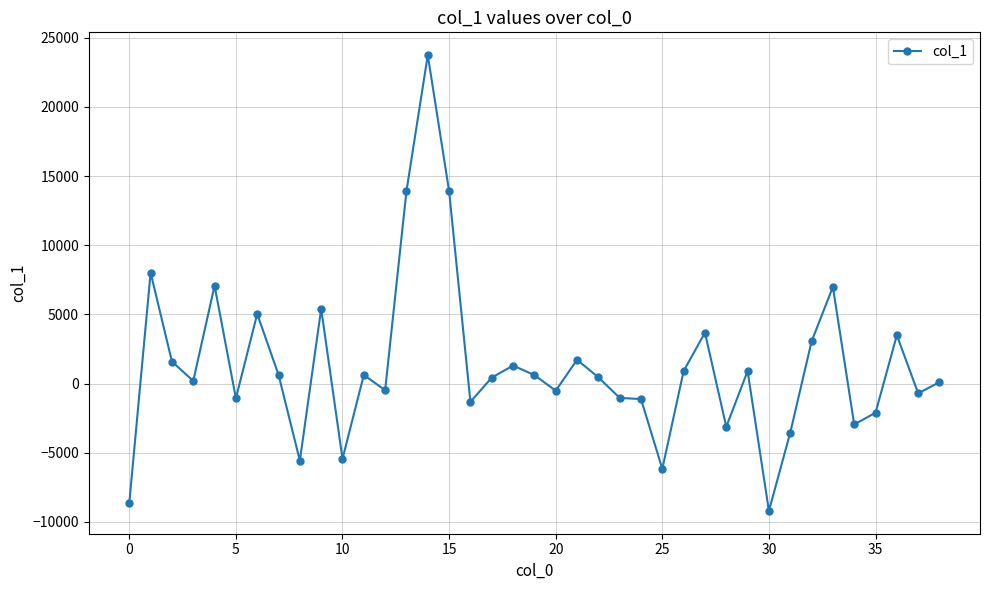

True or false: the data has more than 2 interior local peaks.

True